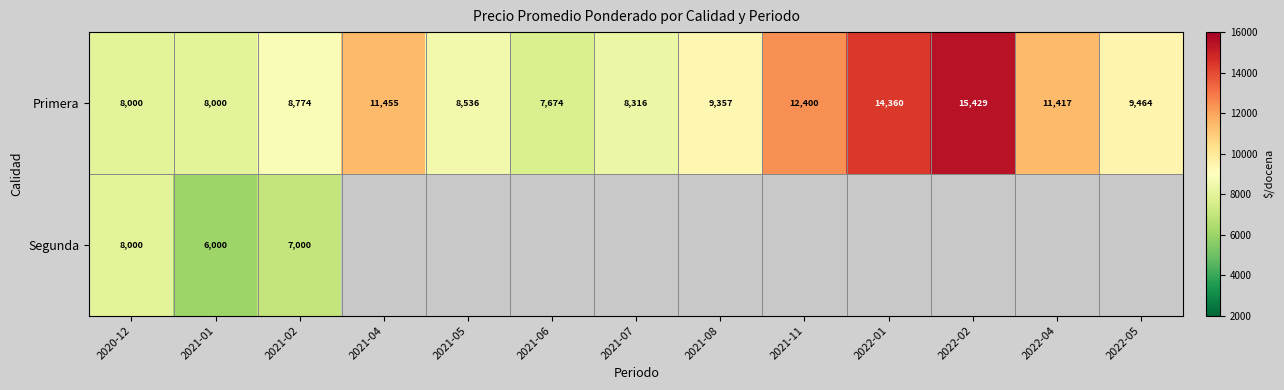

The value of Primera at 2021-04 is 17141. True or false?

False